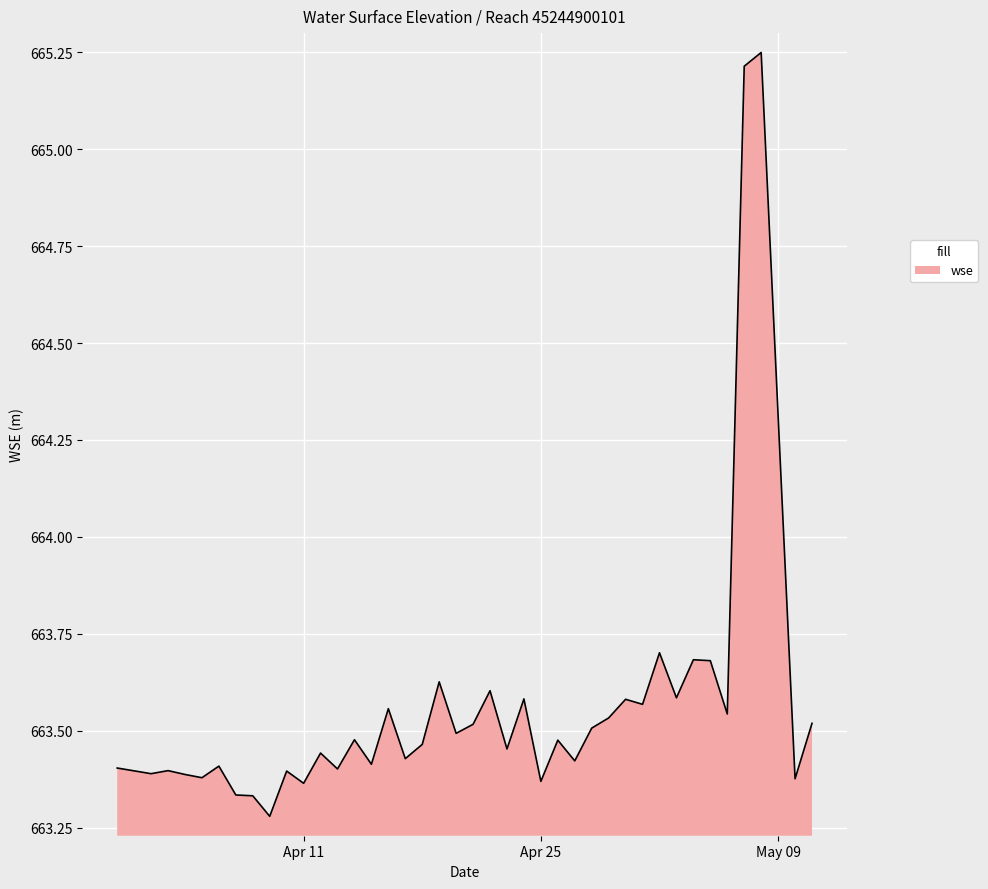

What is the difference between the maximum and minimum values?

2.0